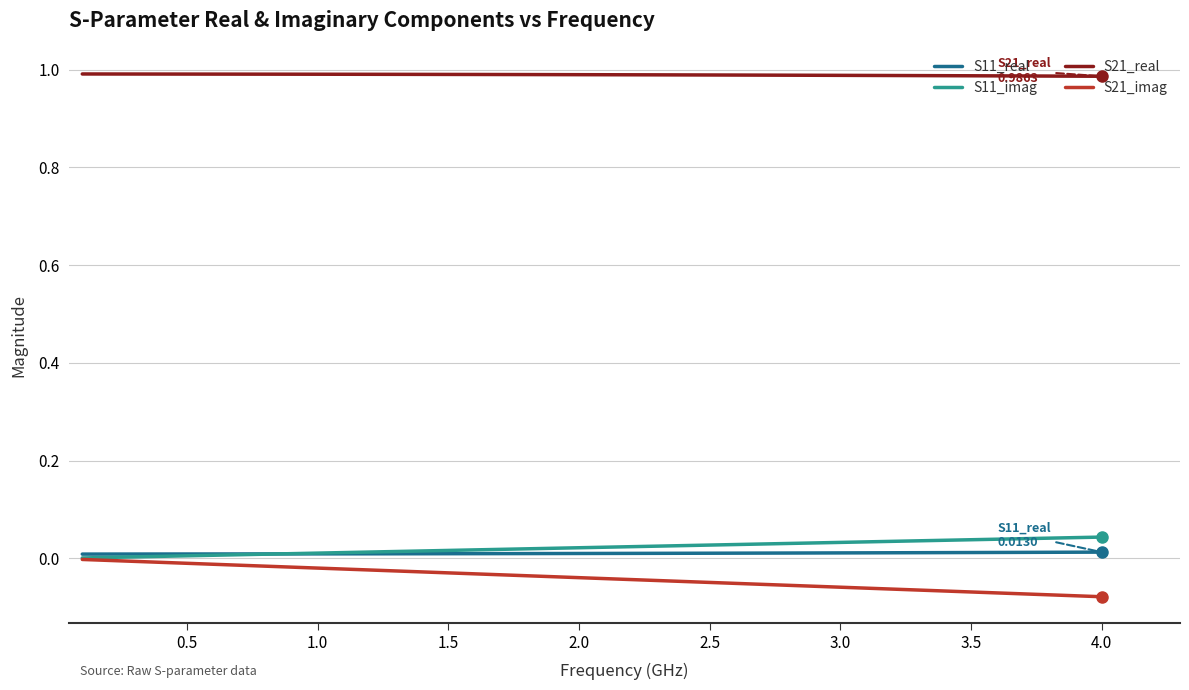

True or false: S11_imag and S21_real intersect in this chart.

False